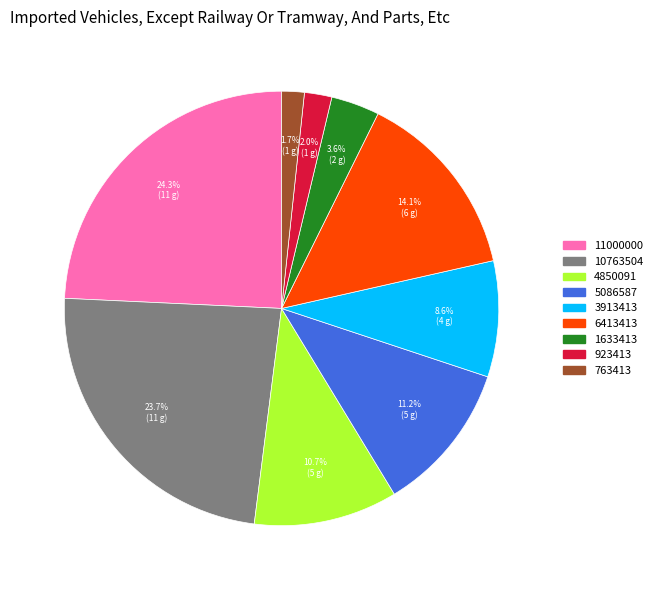

Does 4850091 account for over 50% of the chart?

No